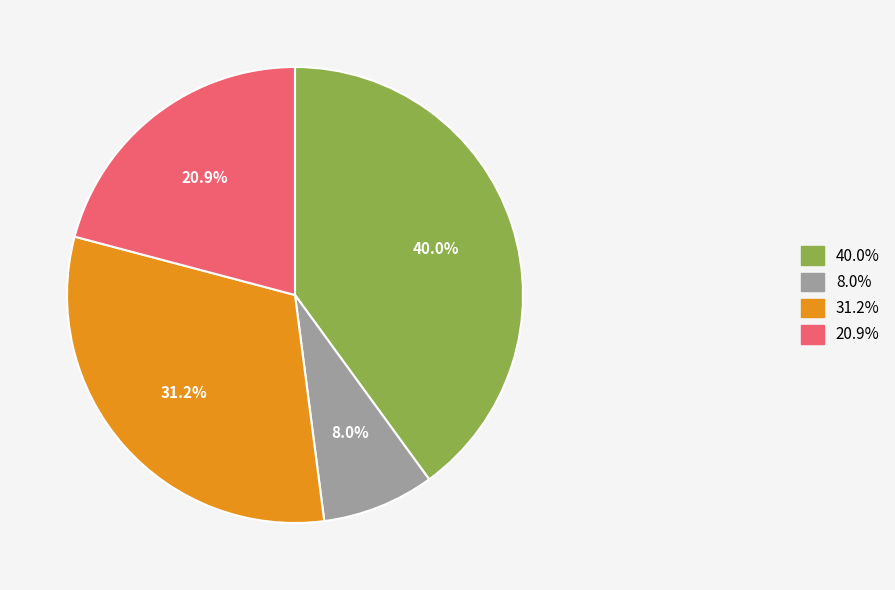

What percentage is NOT represented by 40.0%?

60.0%